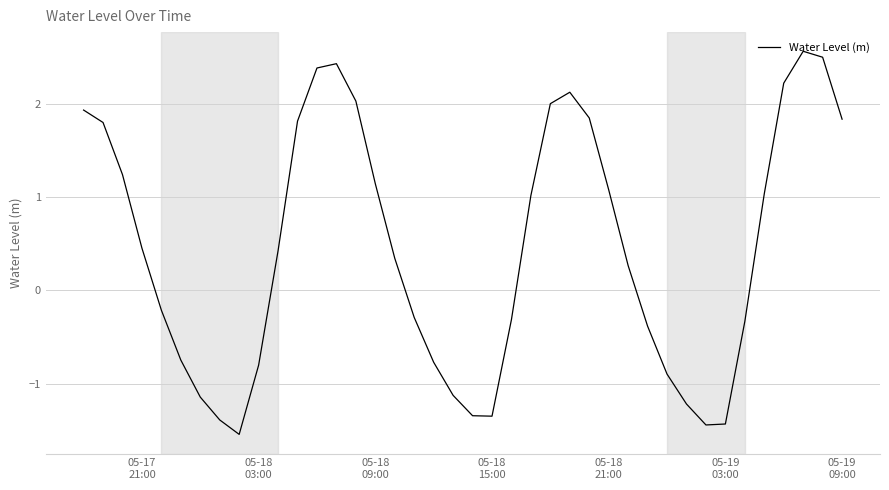

What is the greatest value displayed?

2.6